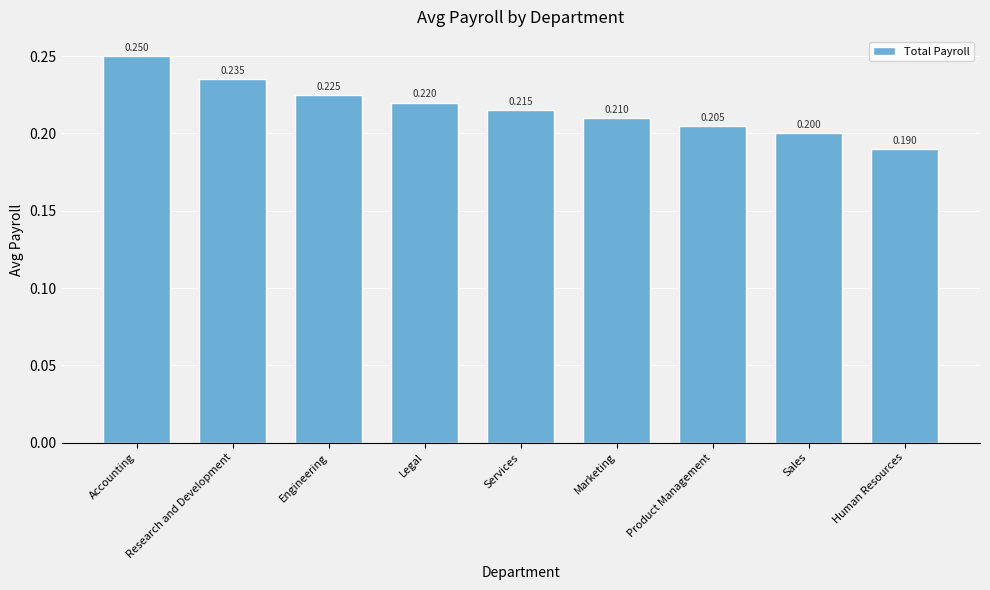

Rank the categories by value from highest to lowest.

Accounting, Research and Development, Engineering, Legal, Services, Marketing, Product Management, Sales, Human Resources